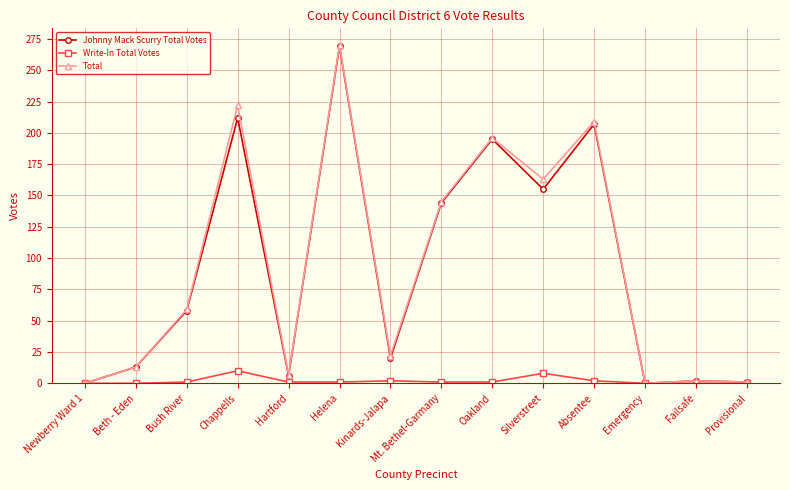

What is the label of the 7th point from the left?

Kinards-Jalapa